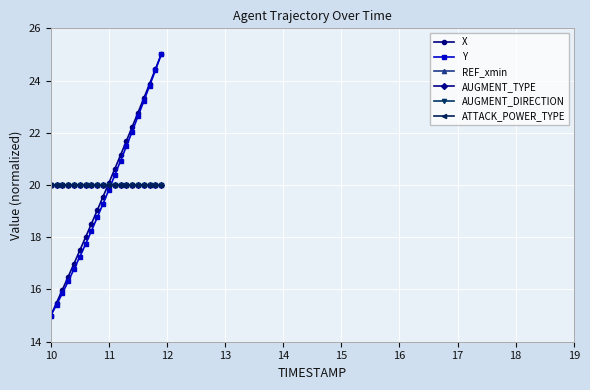

How many lines are shown in the chart?

6